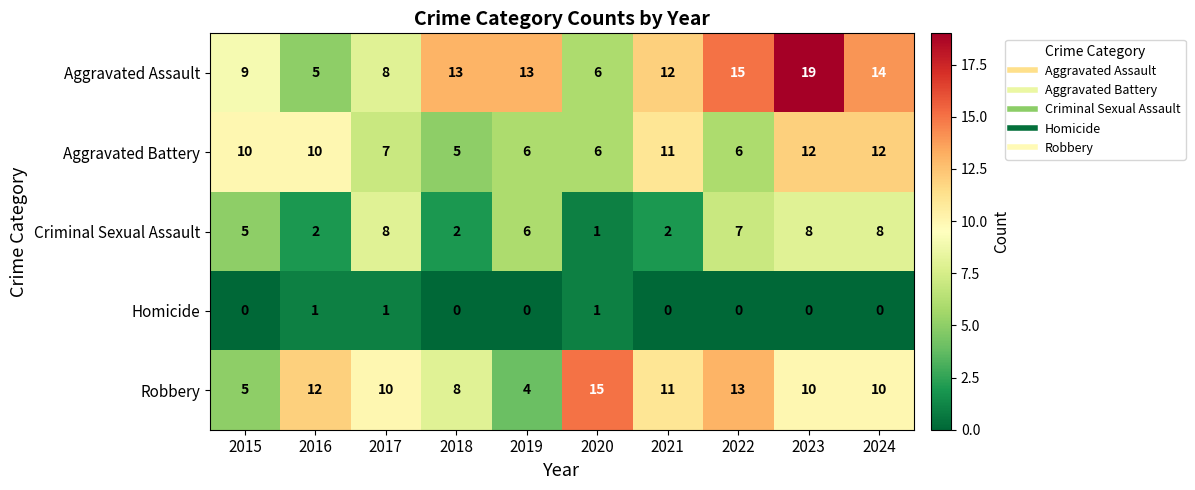

At which label does Robbery first exceed 10?

2016